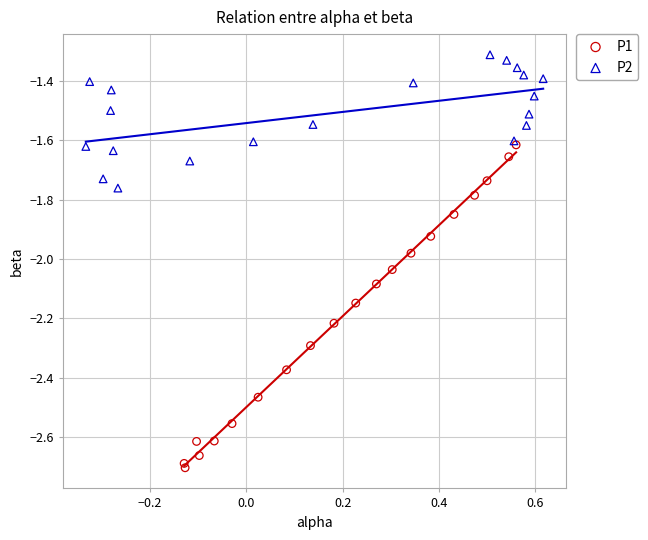

What are all the series names shown in the legend?

P1, P2